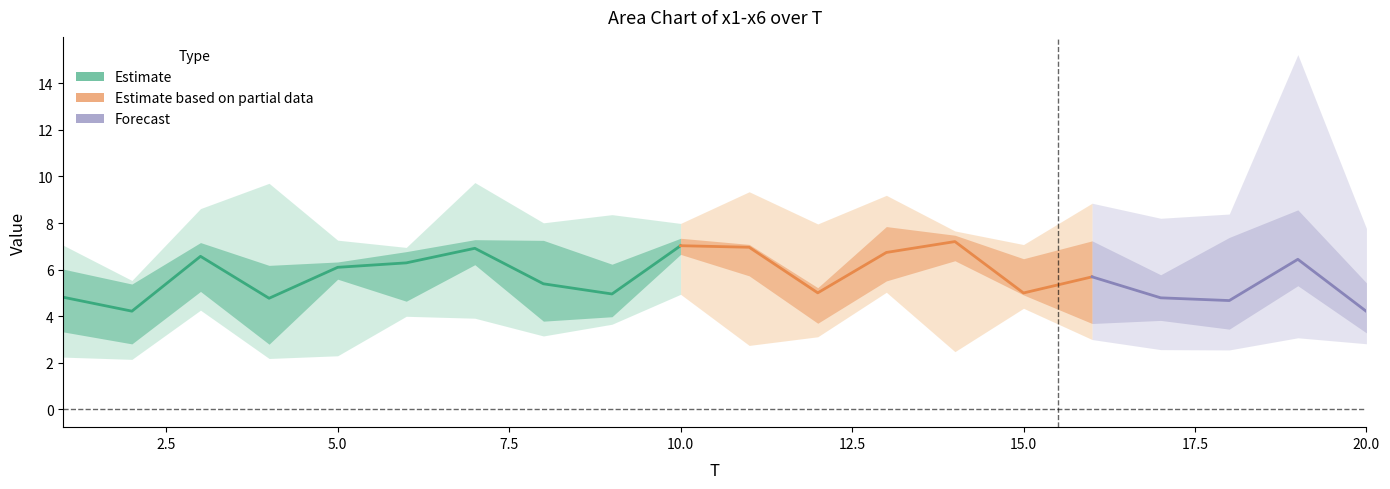

In x2, how many points are lower than both neighbors (excluding endpoints)?

5